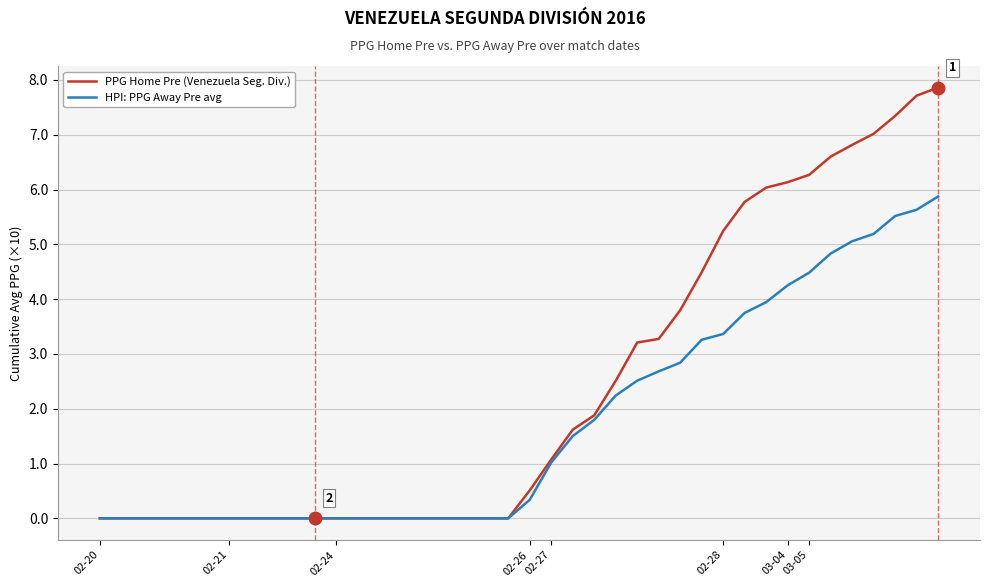

How many lines are shown in the chart?

2